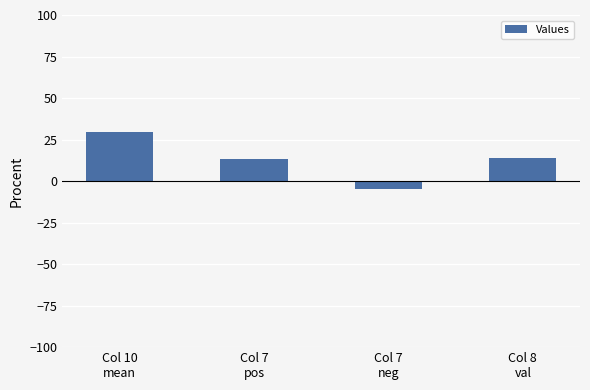

What is the greatest value displayed?

29.4